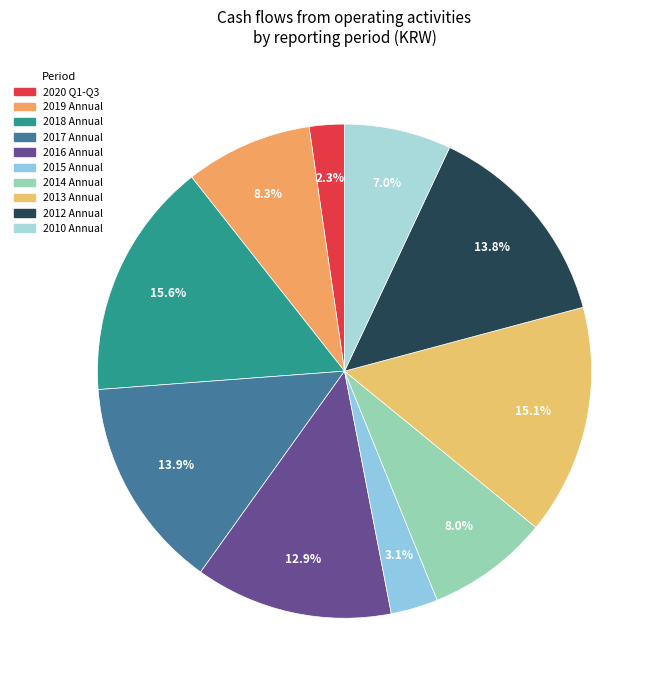

How many segments does this pie chart have?

10